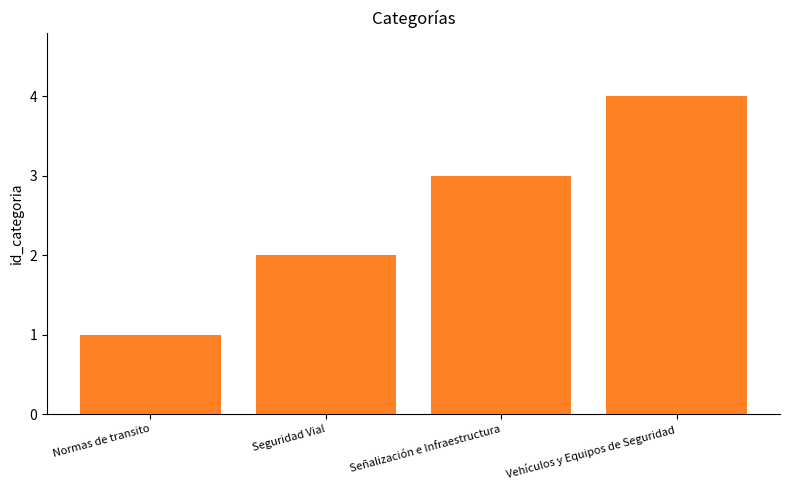

What is the sum of all values?

10